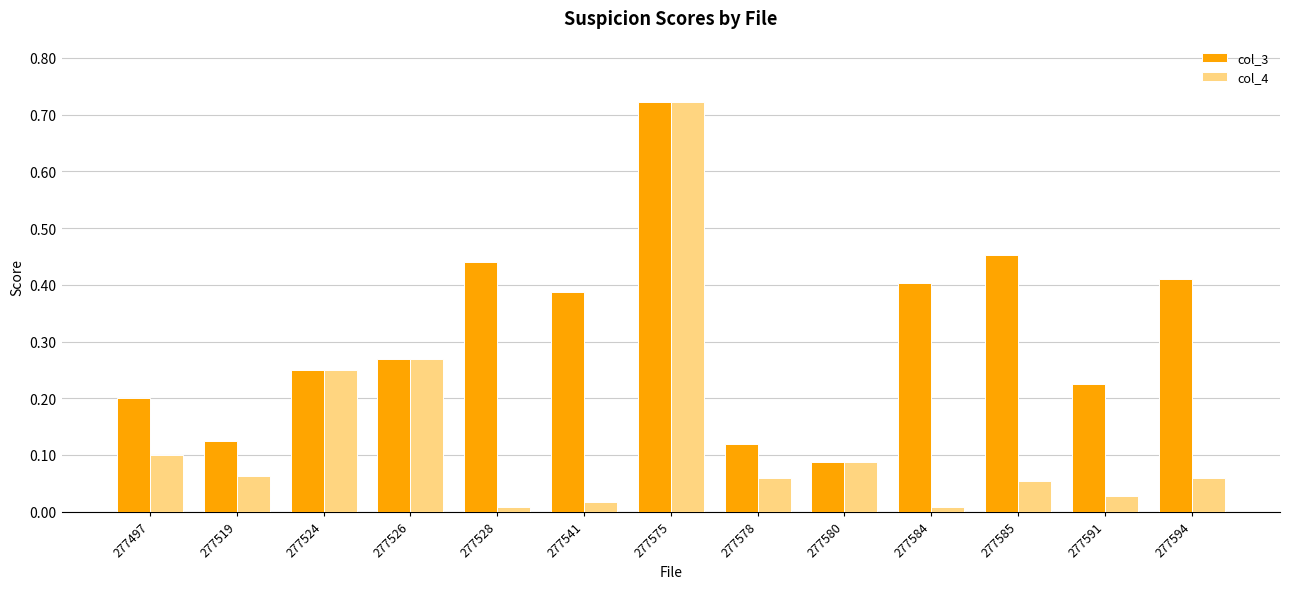

True or false: col_3 has a value of 0.1 at 277578.

True